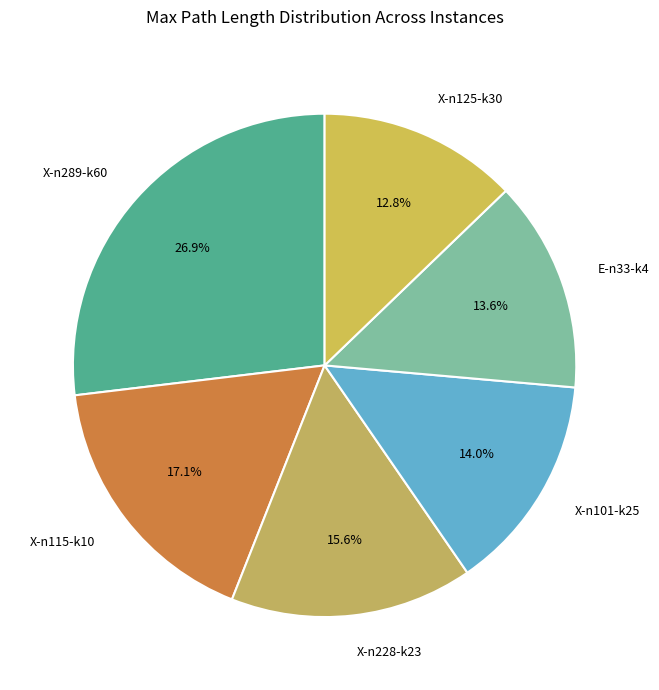

What is the total percentage of X-n101-k25 and X-n289-k60?

40.9%